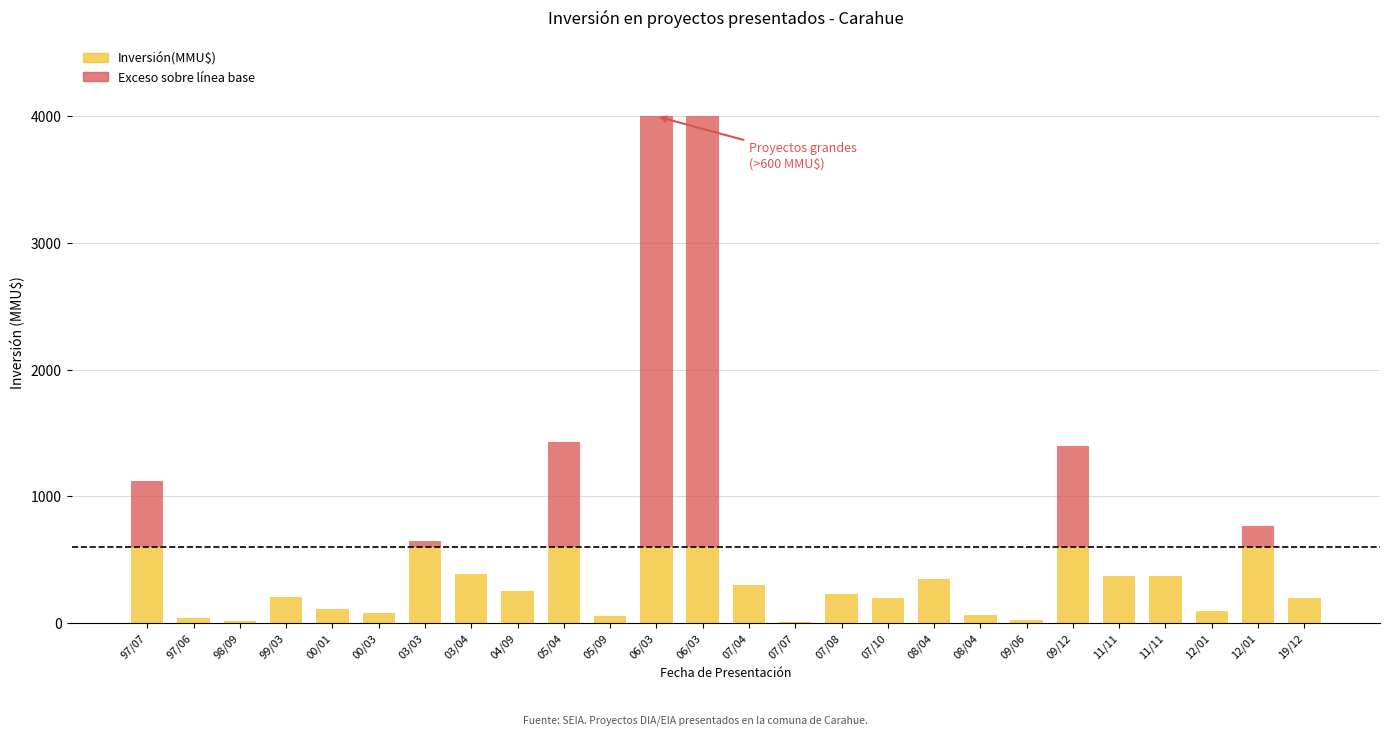

Between 03/04 and 07/08, which series saw the biggest shift?

Inversión(MMU$)